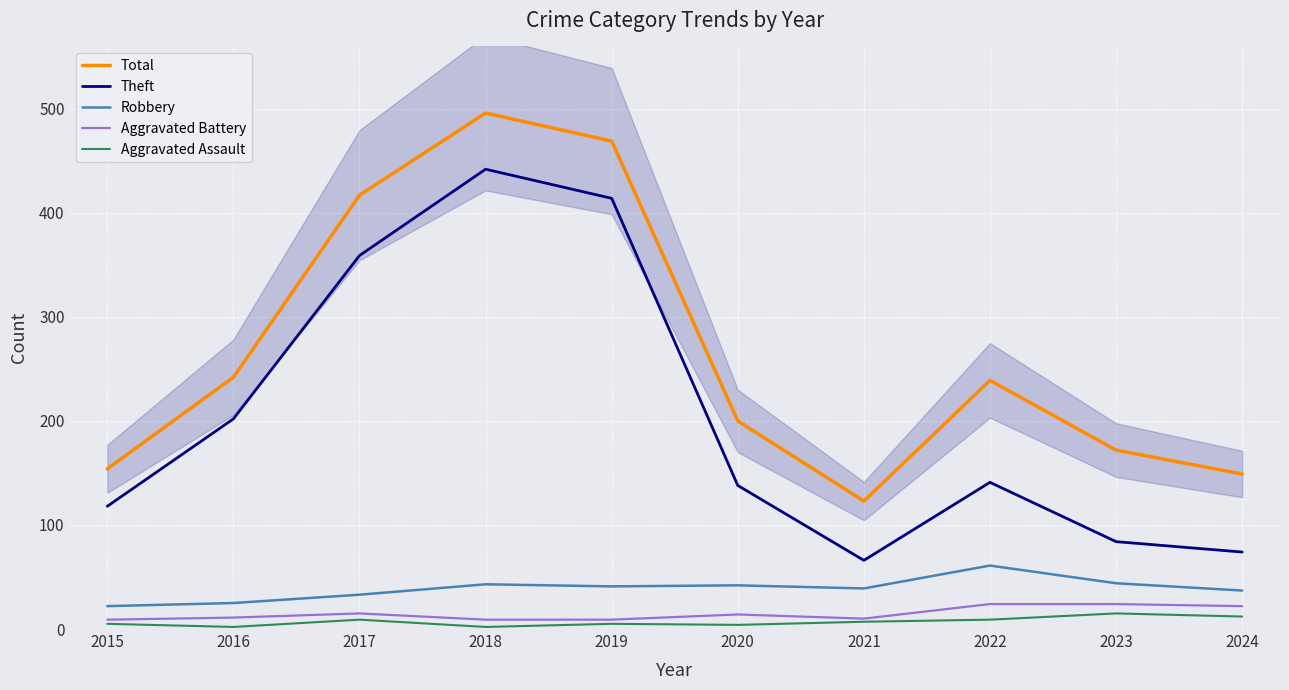

Which series changed the most between 2023 and 2024?

Total